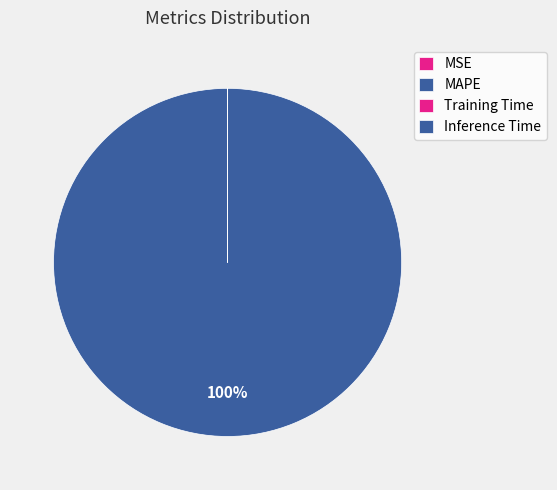

Which category has the biggest portion of the pie?

MAPE